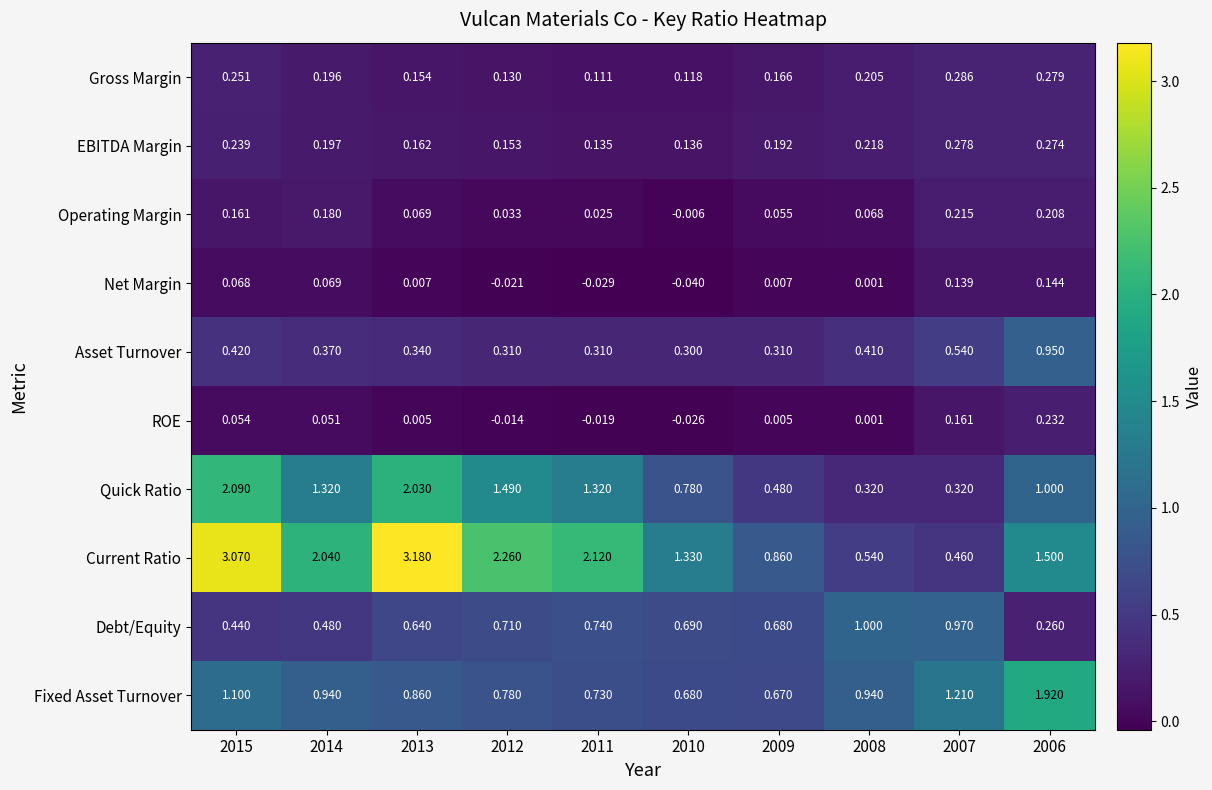

Which category has the lowest value across all series?

2010